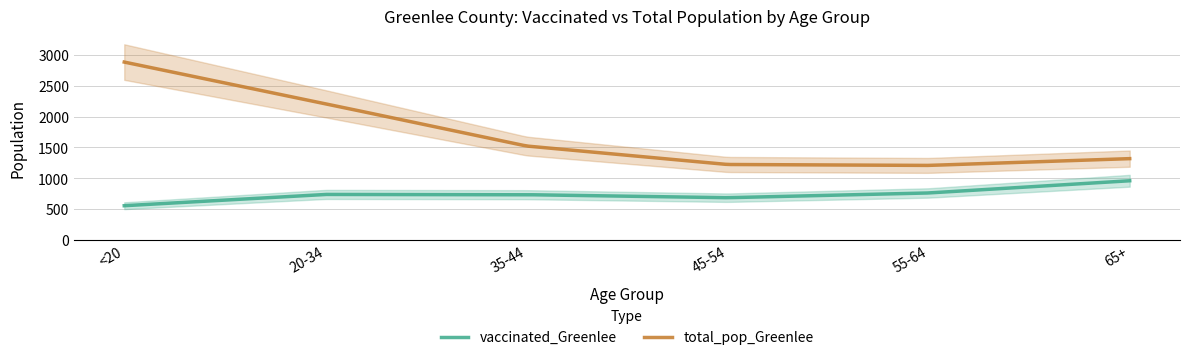

True or false: vaccinated_Greenlee and total_pop_Greenlee cross at least once.

False